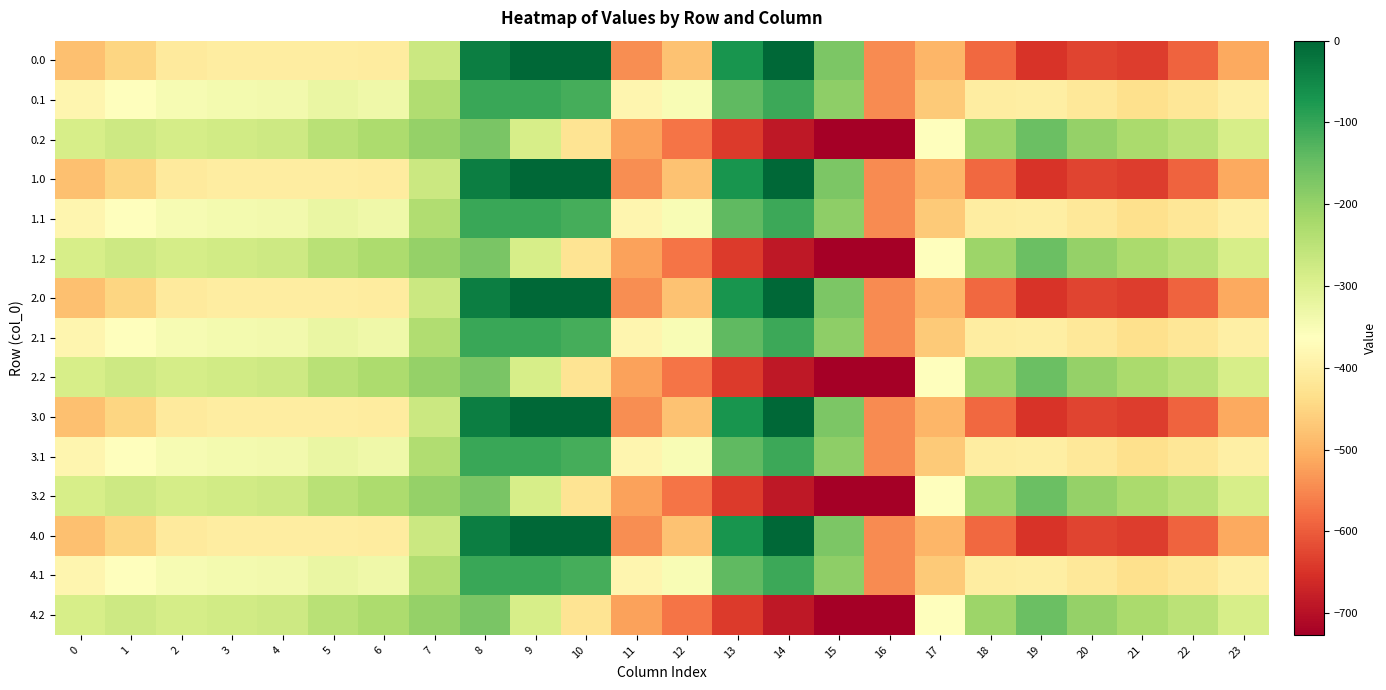

Between 12 and 0, which is larger?

12